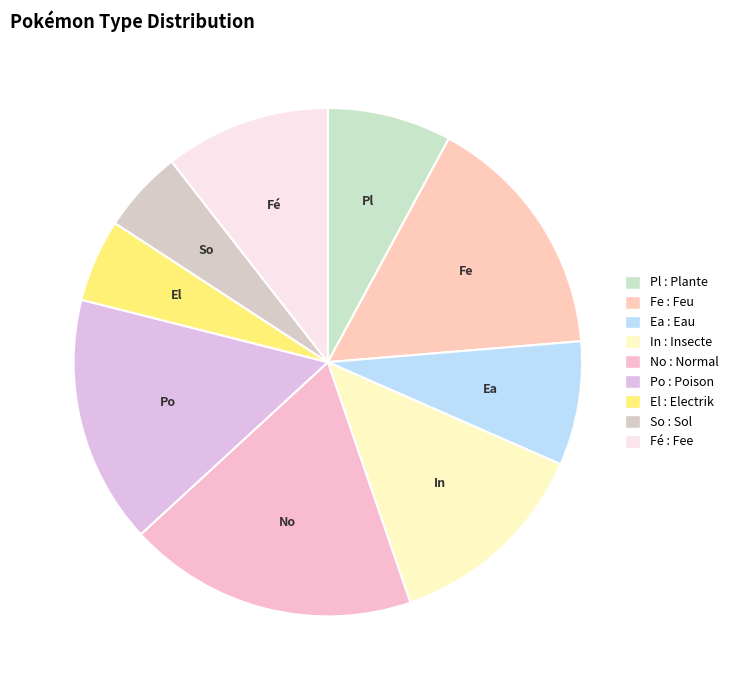

Which slice is the smallest?

Electrik